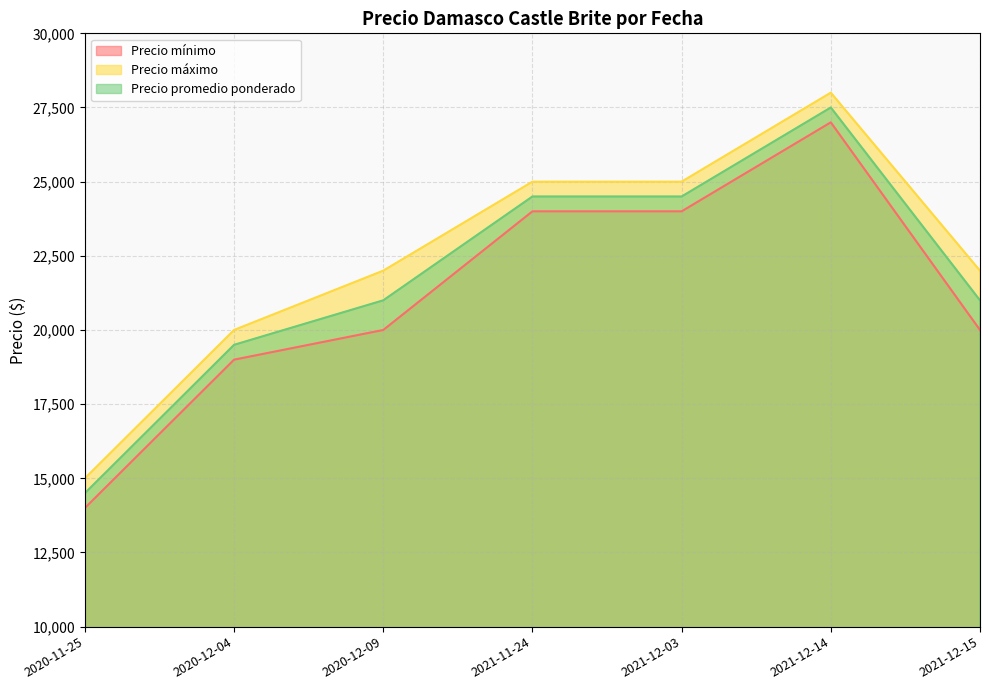

At which category does Precio promedio ponderado reach its first local peak?

2021-12-14